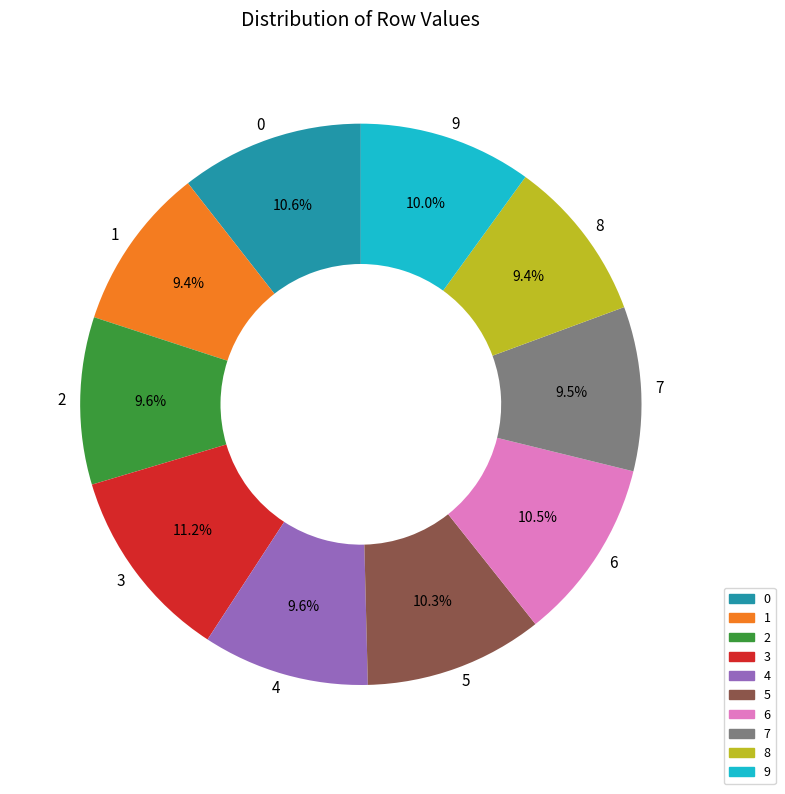

How many segments does this pie chart have?

10